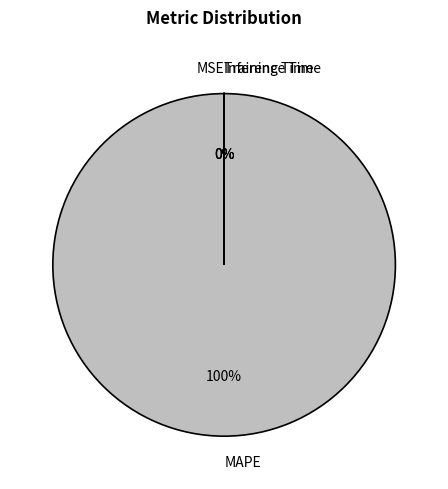

Is the sum of Inference Time and Training Time greater than half?

No